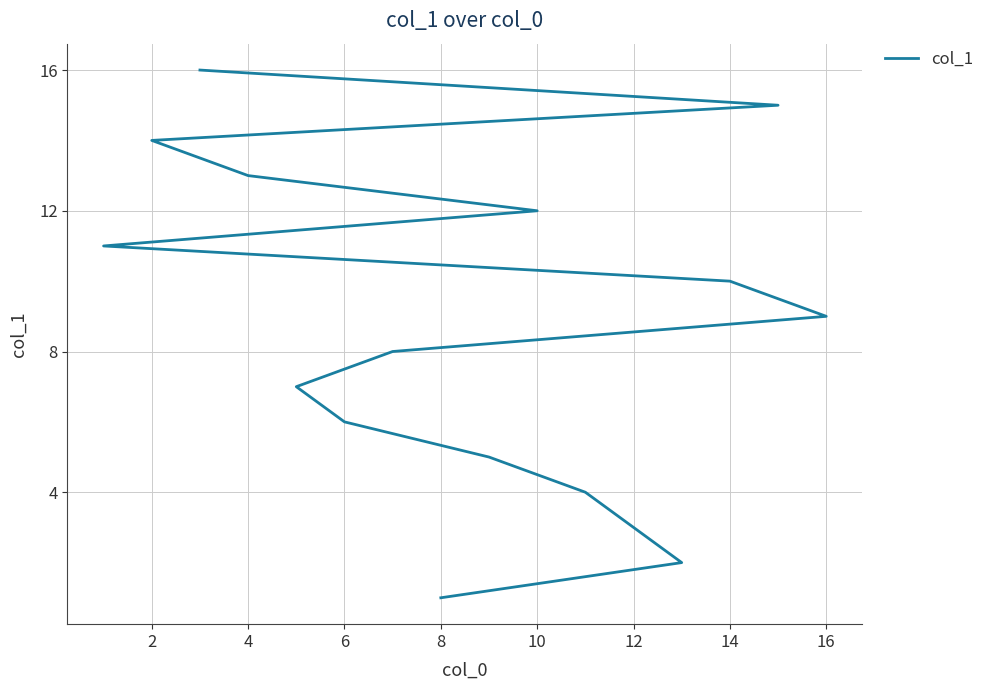

What is the smallest value displayed?

1